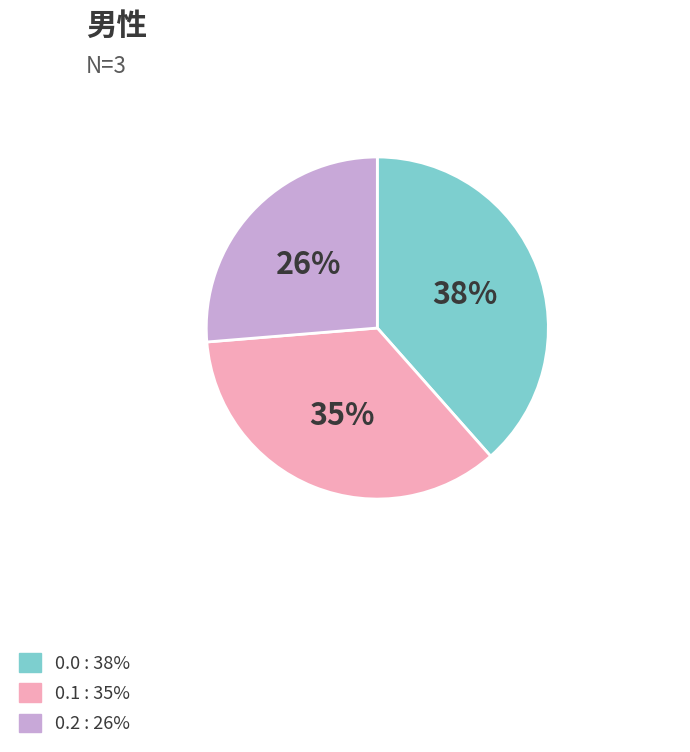

How many slices are in this pie chart?

3